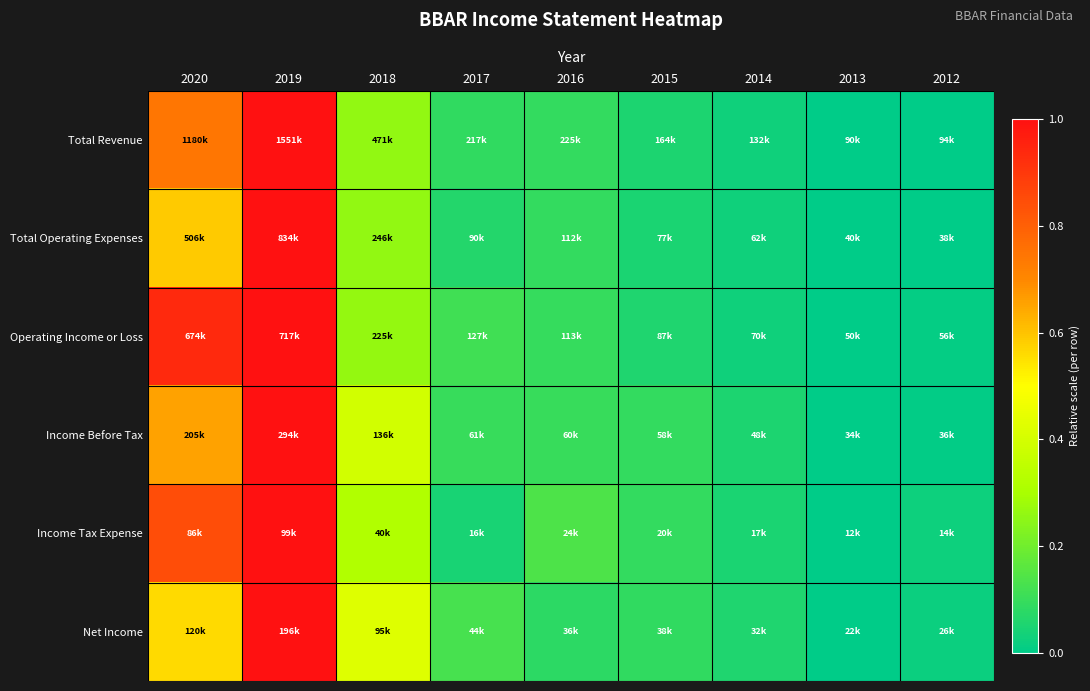

Between 2020 and 2014, which is larger?

2020